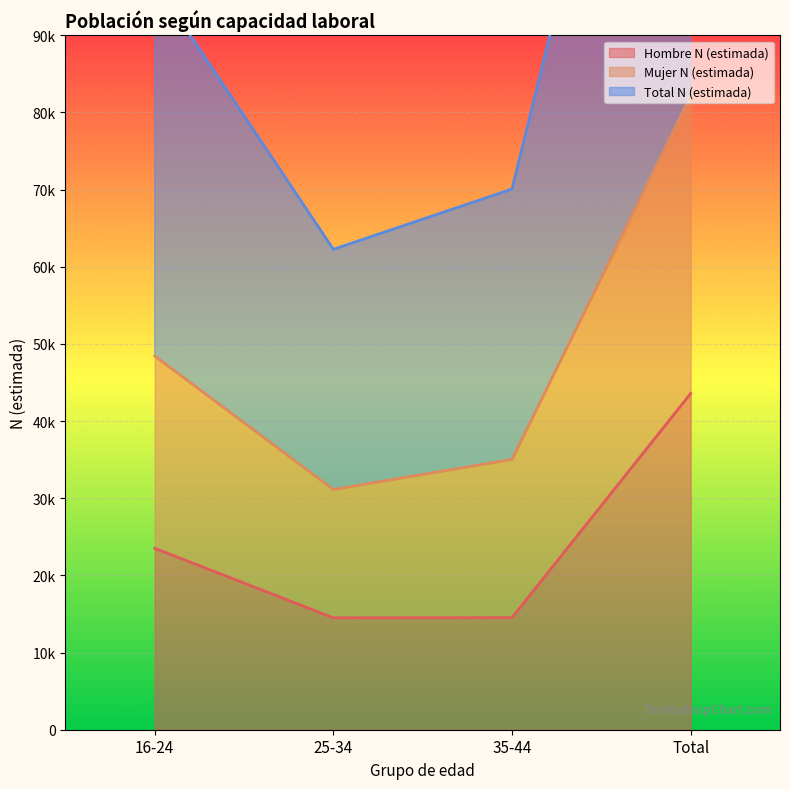

True or false: Mujer N (estimada) and Hombre N (estimada) intersect in this chart.

False